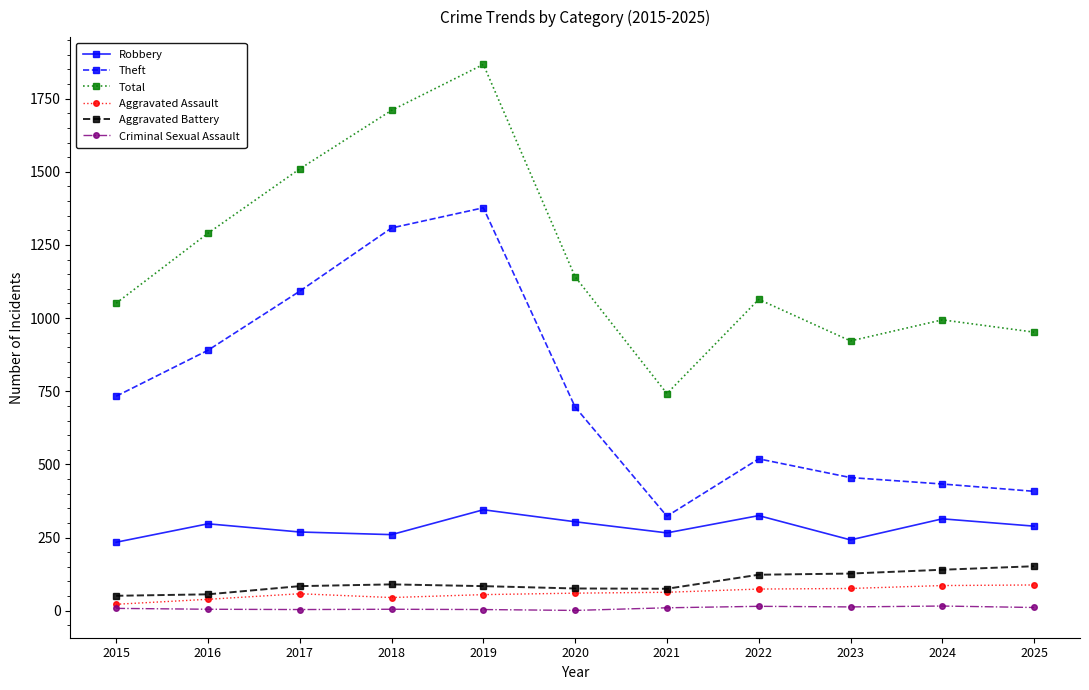

The value of Theft at 2016 is 890. True or false?

True